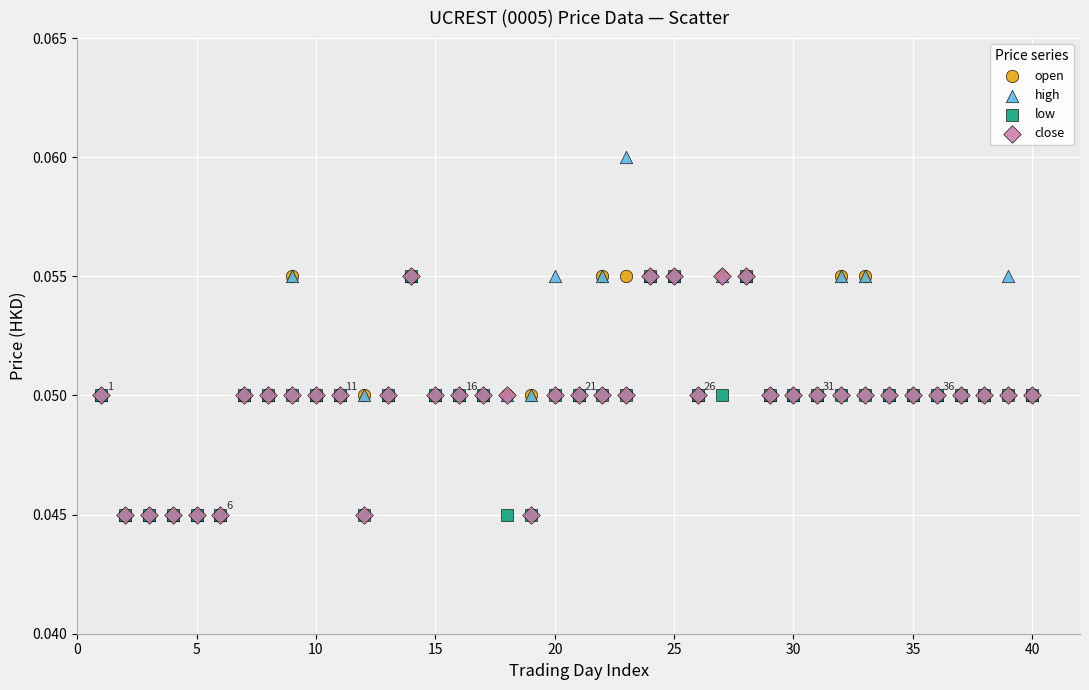

Which series reaches the maximum Y coordinate?

high